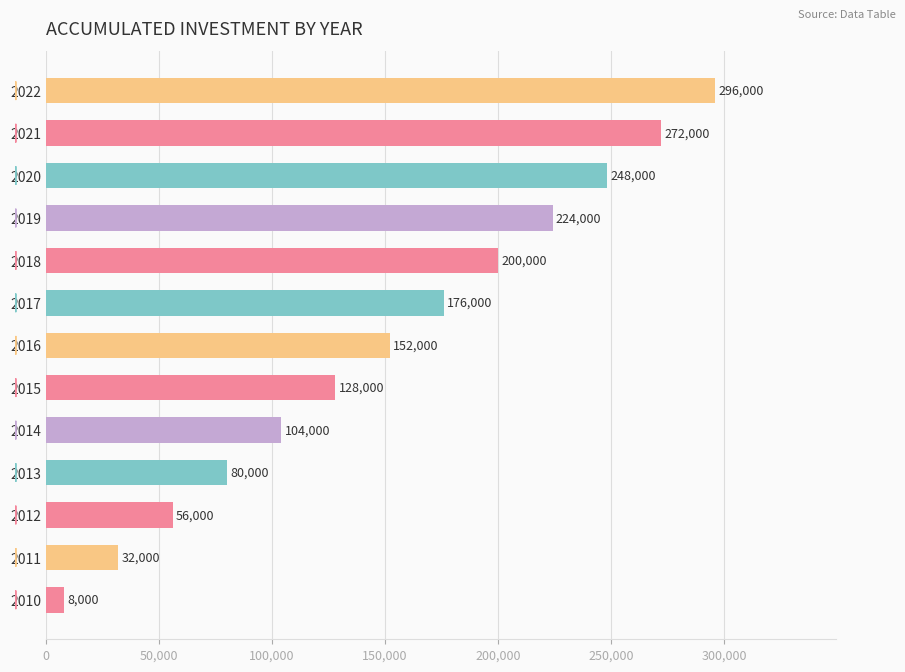

Does the chart contain stacked bars?

No